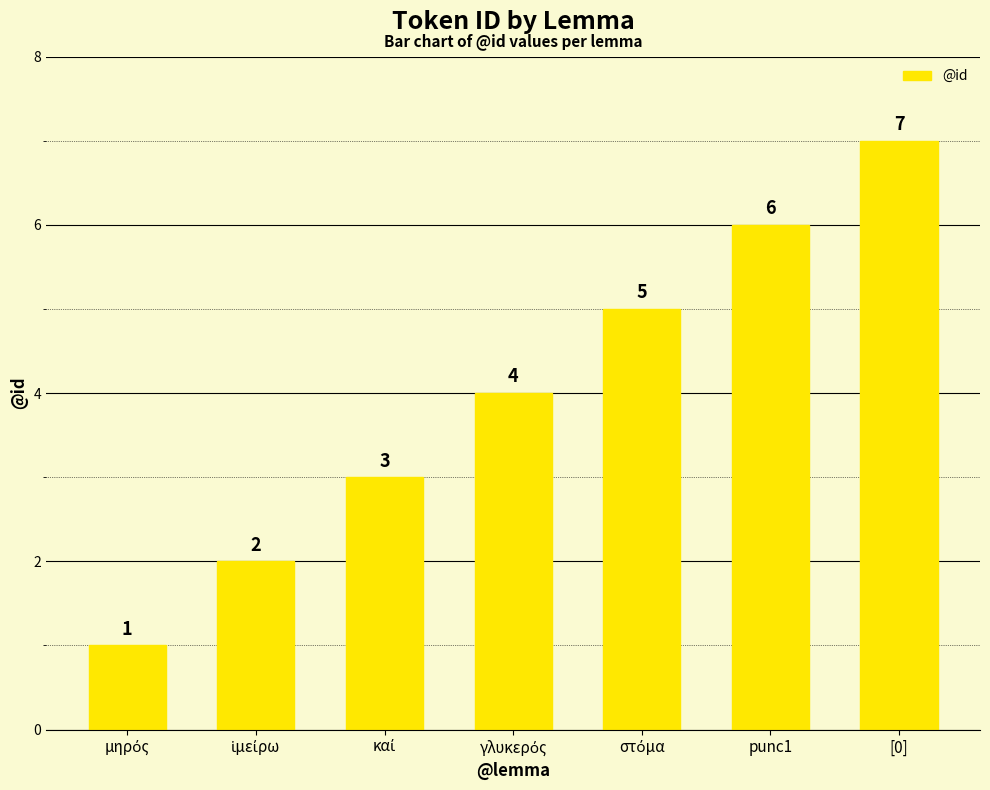

What is the average value?

4